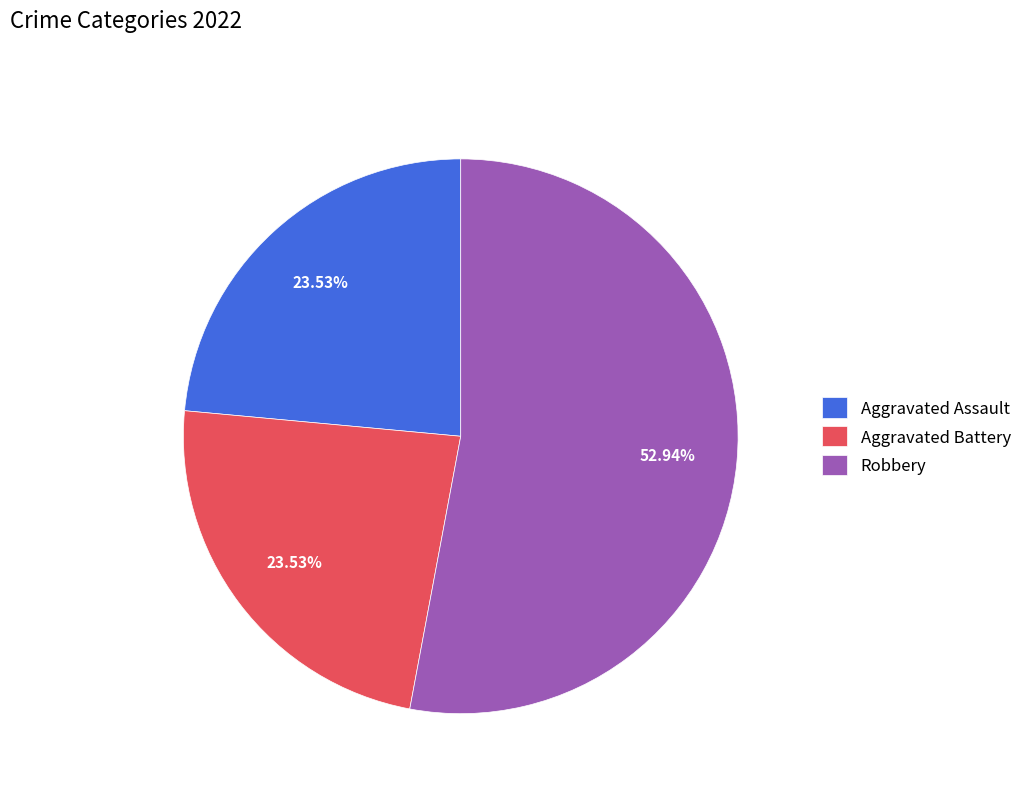

Count the number of slices in the pie.

3